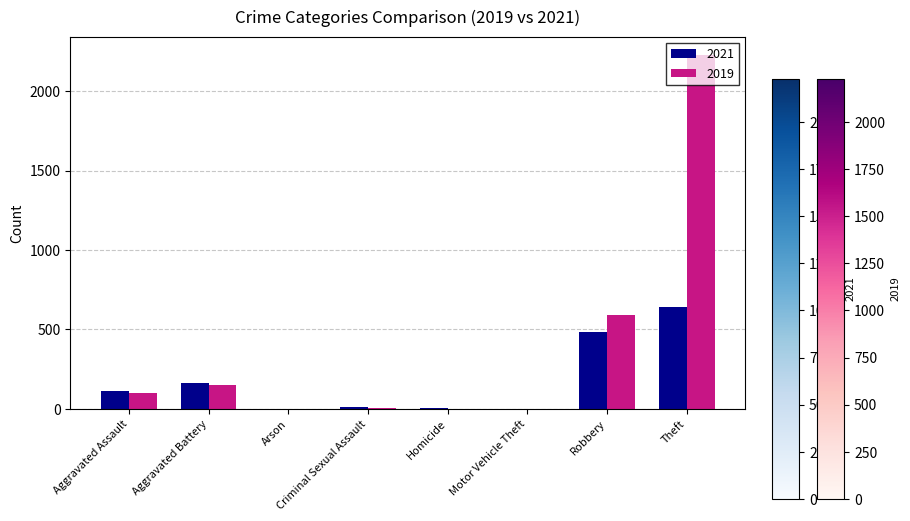

Between Aggravated Battery and Robbery, which series saw the biggest shift?

2019